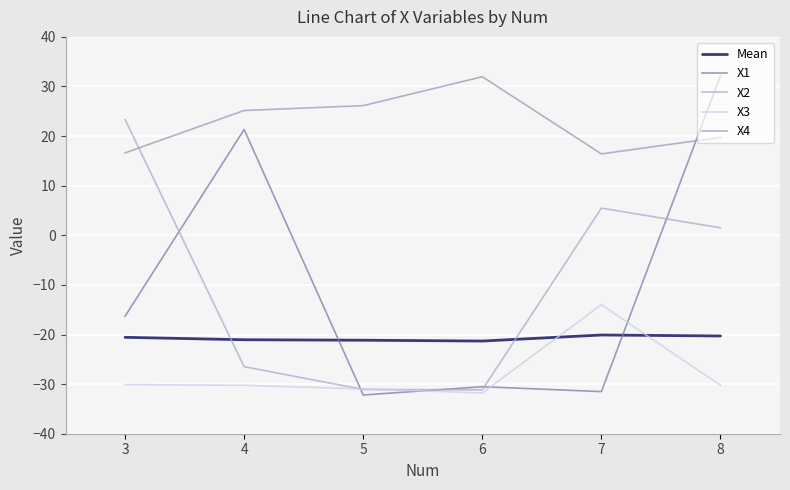

True or false: X2 has more than 2 interior local peaks.

False